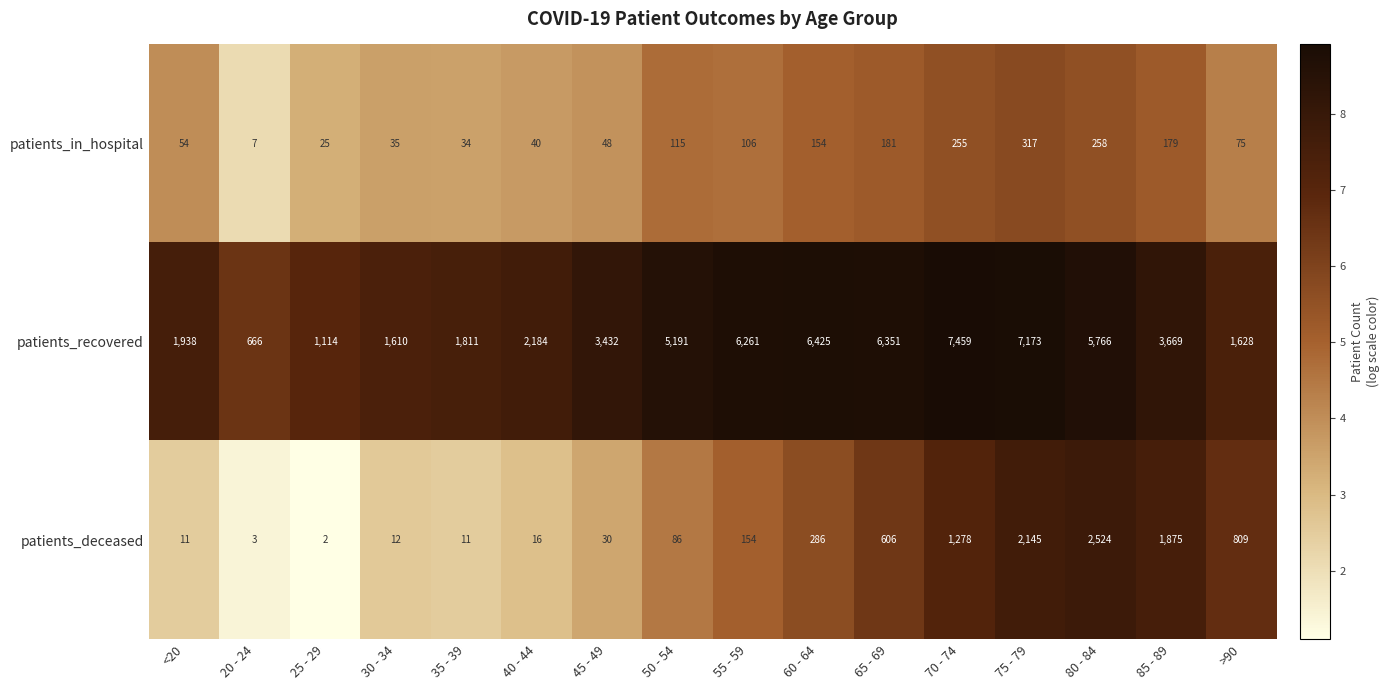

What is the difference between the patients_in_hospital values at 20 - 24 and >90?

68